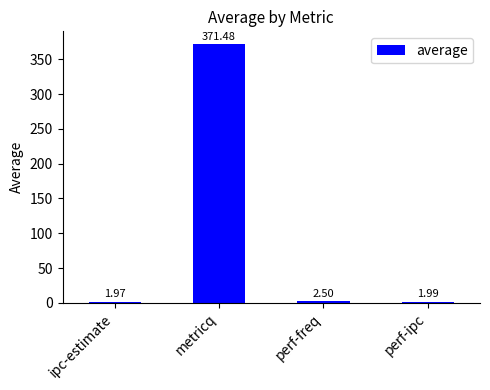

How many categories are shown in the chart?

4